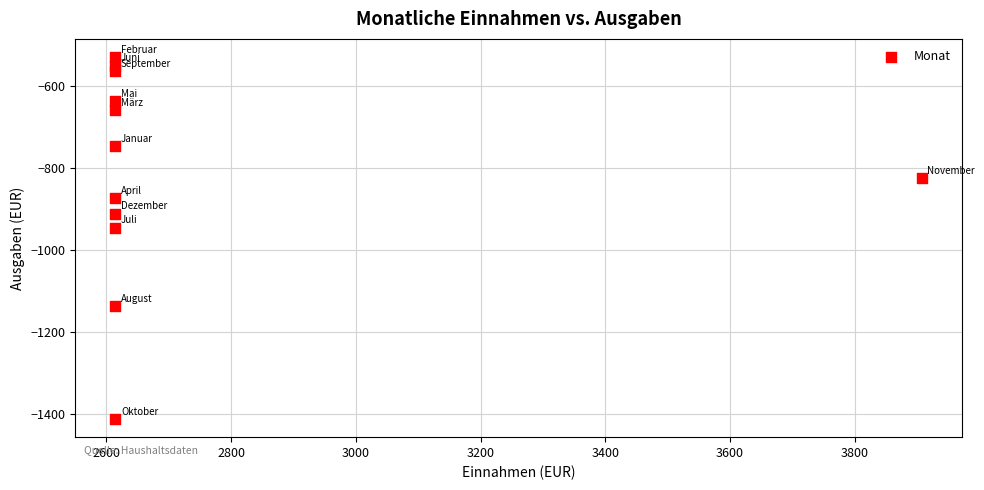

What is the average X value?

2722.0